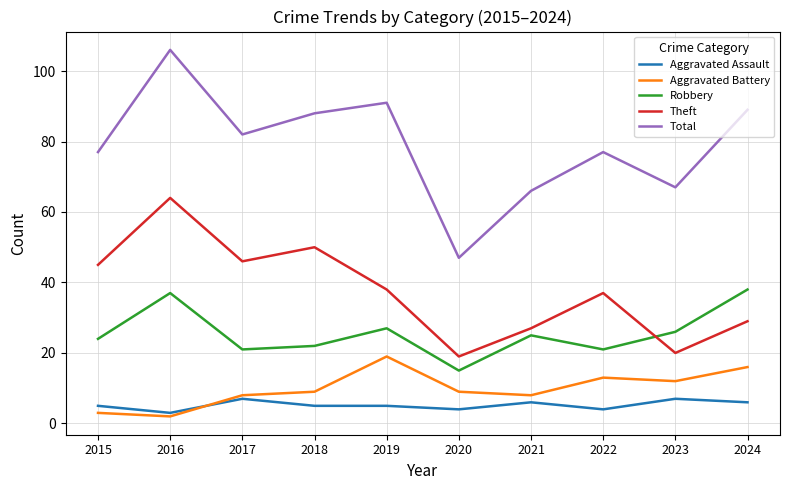

True or false: Aggravated Battery and Robbery cross at least once.

False